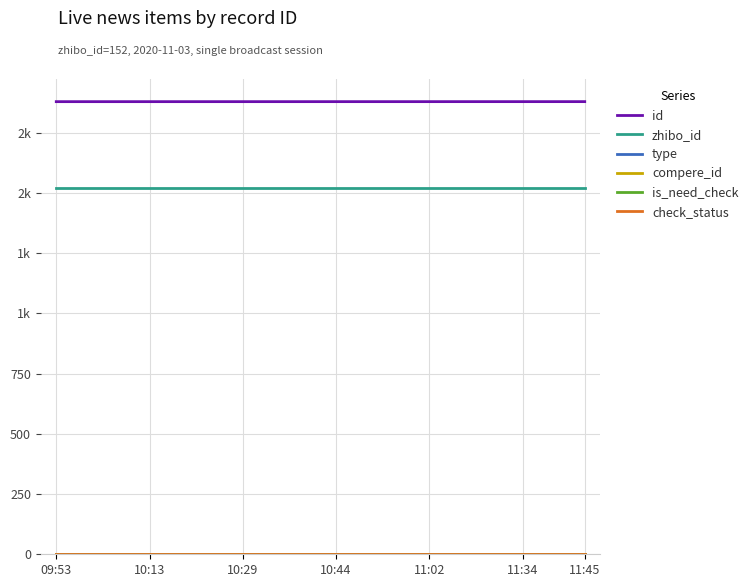

True or false: zhibo_id and compere_id intersect in this chart.

False